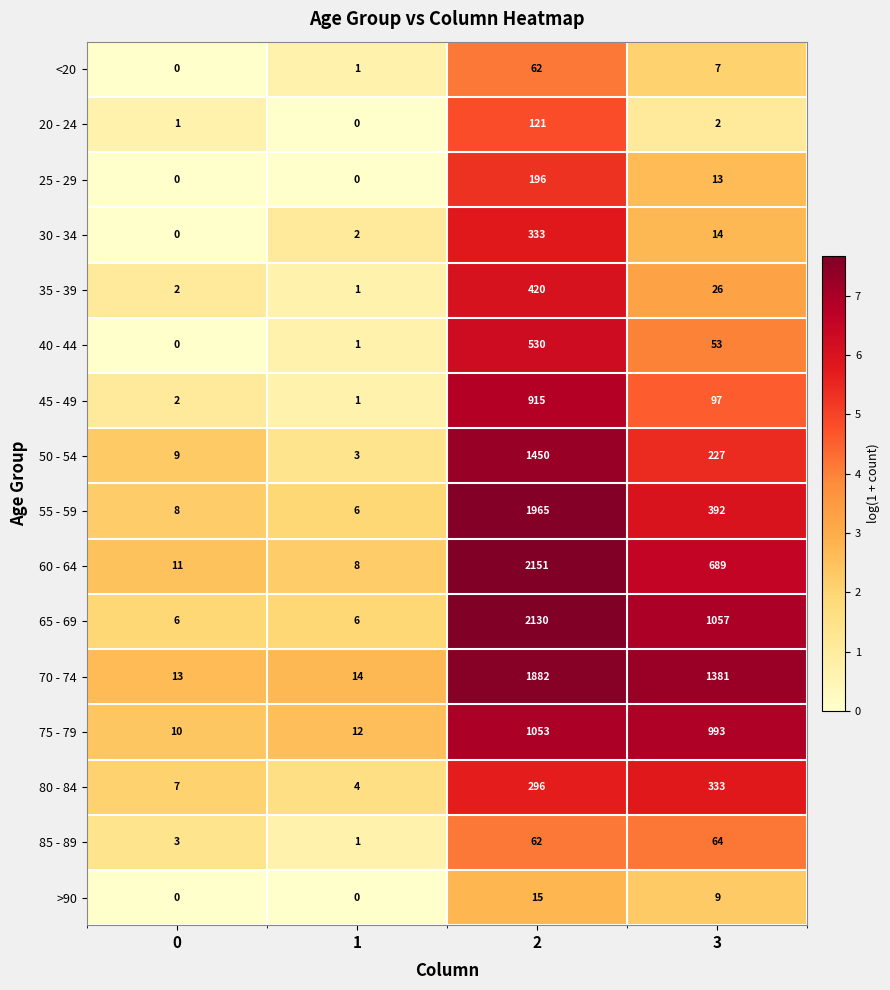

Which series has the largest total across all categories?

70 - 74